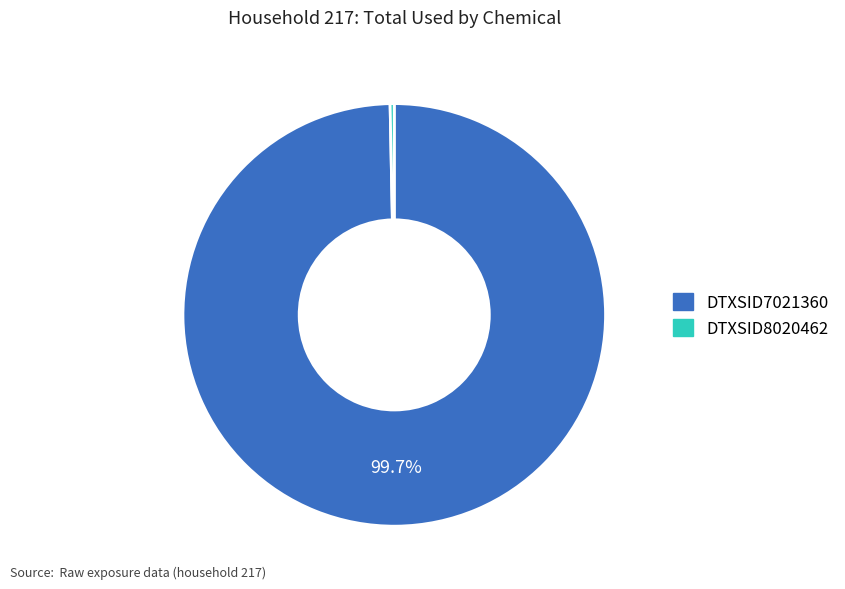

To the nearest percent, what percentage of the pie is DTXSID7021360?

100%